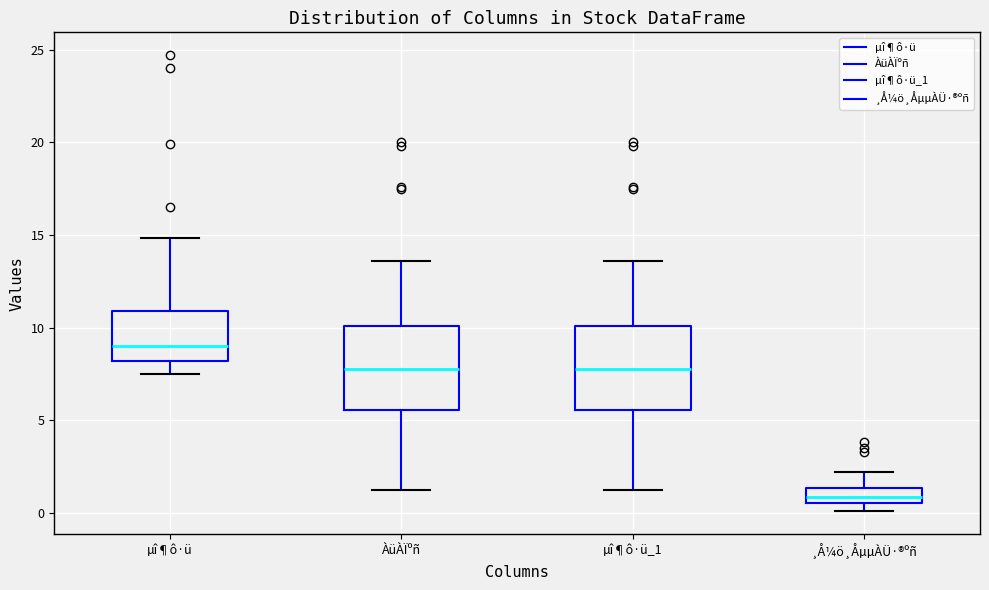

Where is the lower edge of the box for ¸Å¼ö¸ÅµµÀÜ·®ºñ on the y-axis? The values are not printed on the chart, so give them approximately, as read against the axis.

0.5